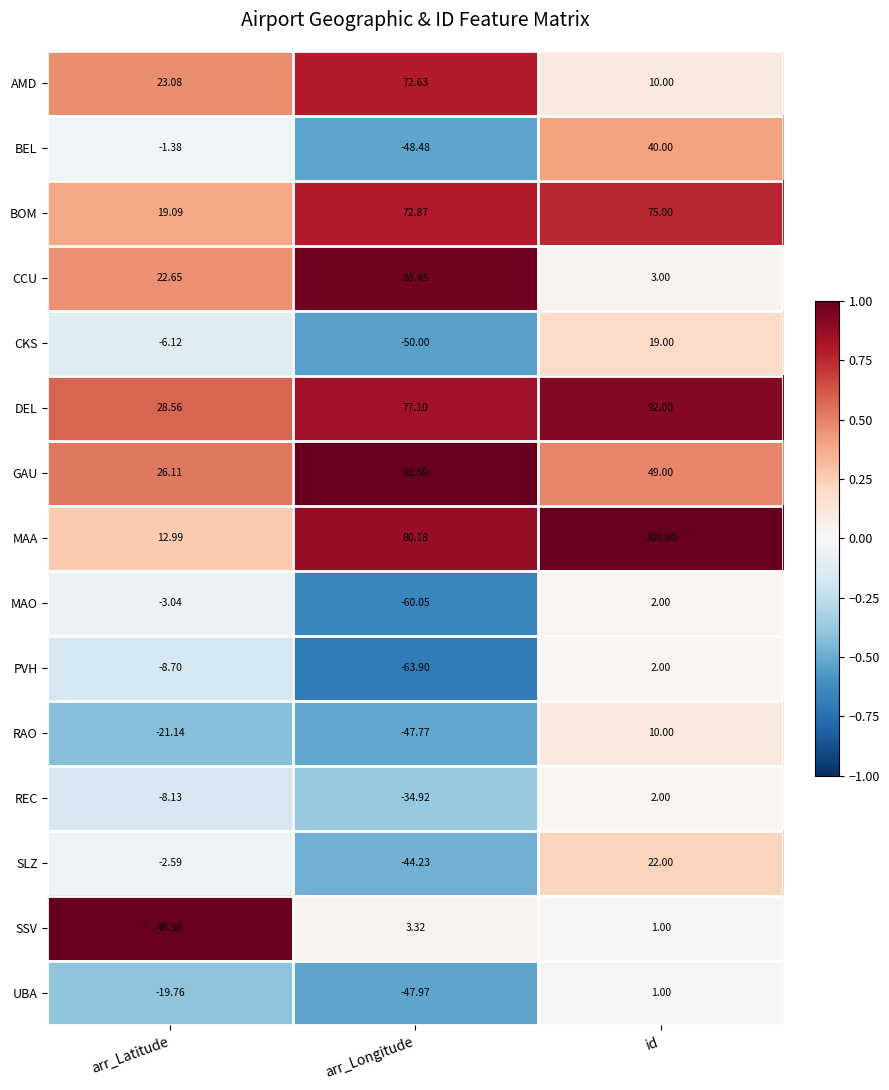

At which category is the sum across all series the highest?

id